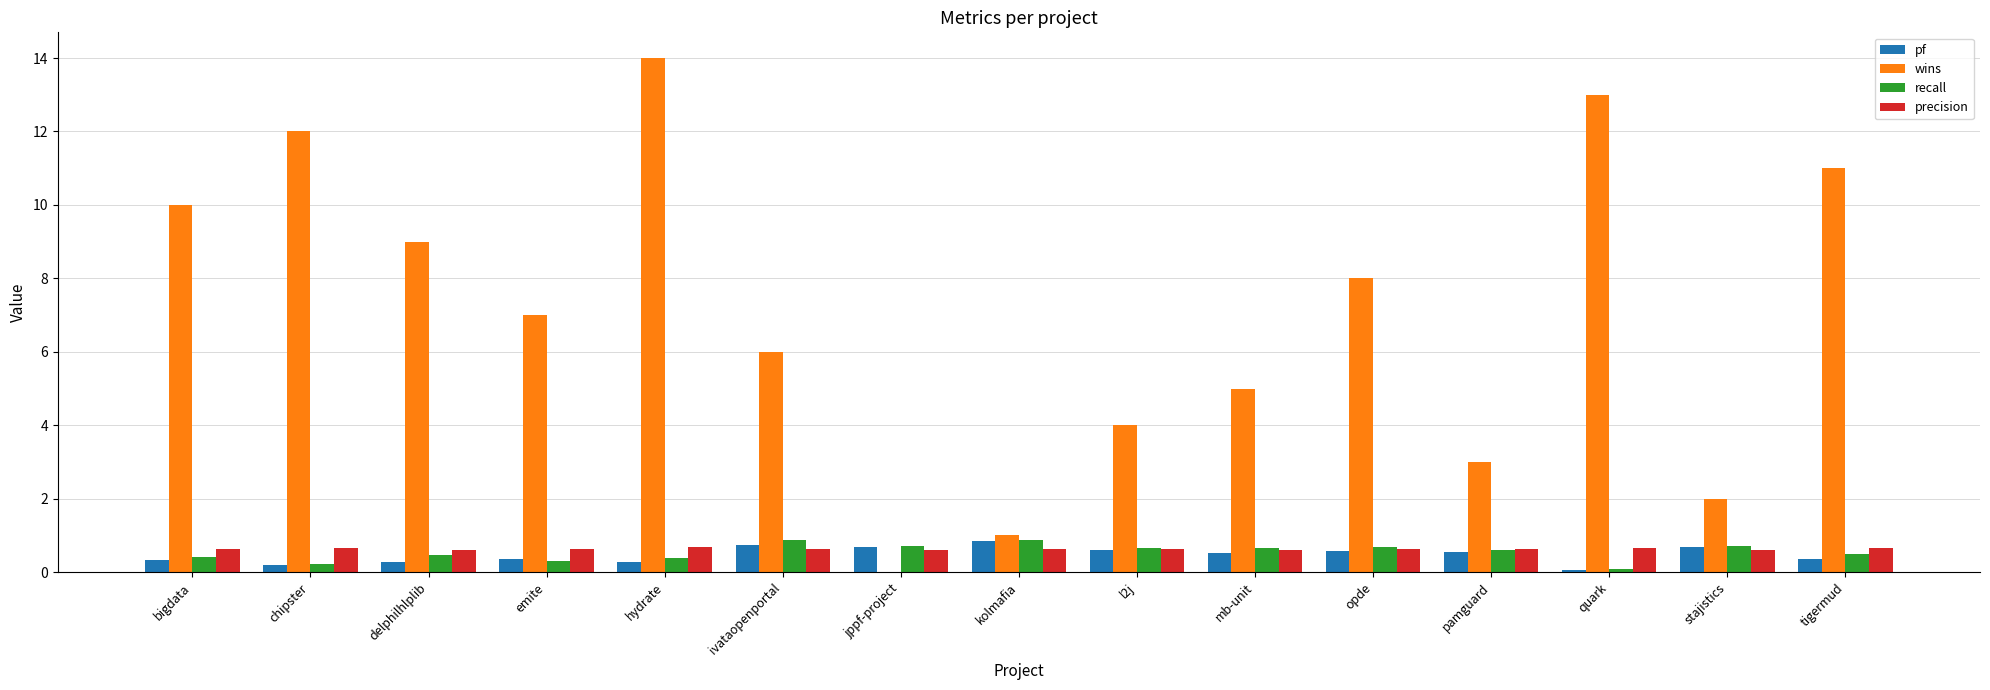

What is the total value across all series at tigermud?

12.5